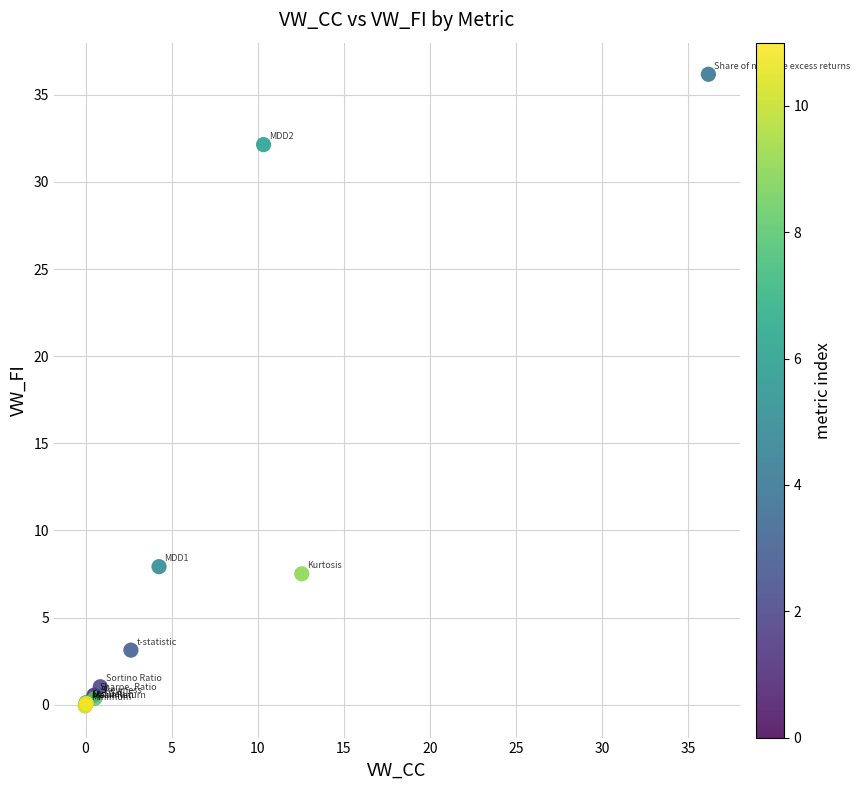

What Y value in the scatter plot is closest to 18?

7.9